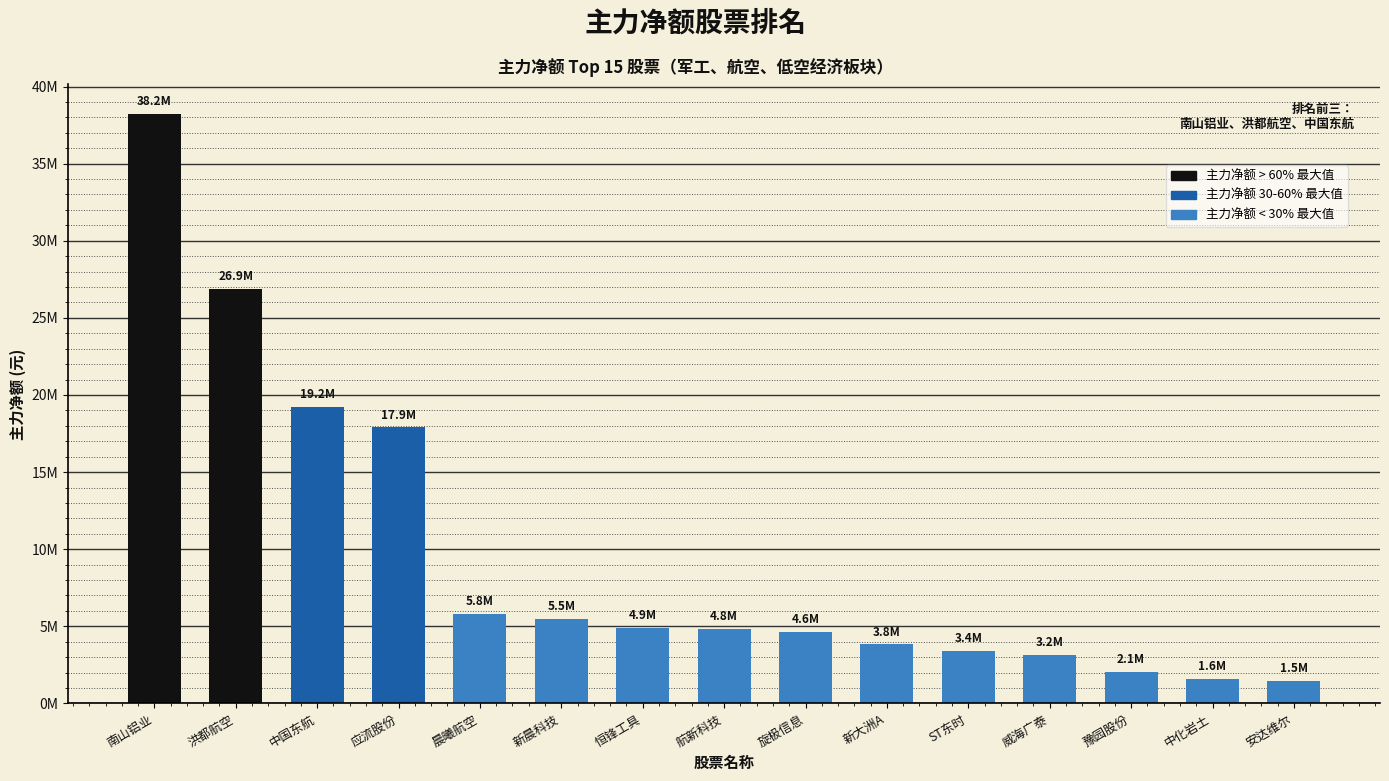

Reading right to left, transcribe all the data shown in this chart.

1453159	1594275	2061071	3167649	3386341	3823555	4618491	4846223	4899424	5502979	5794503	17896218	19198214	26880900	38219758